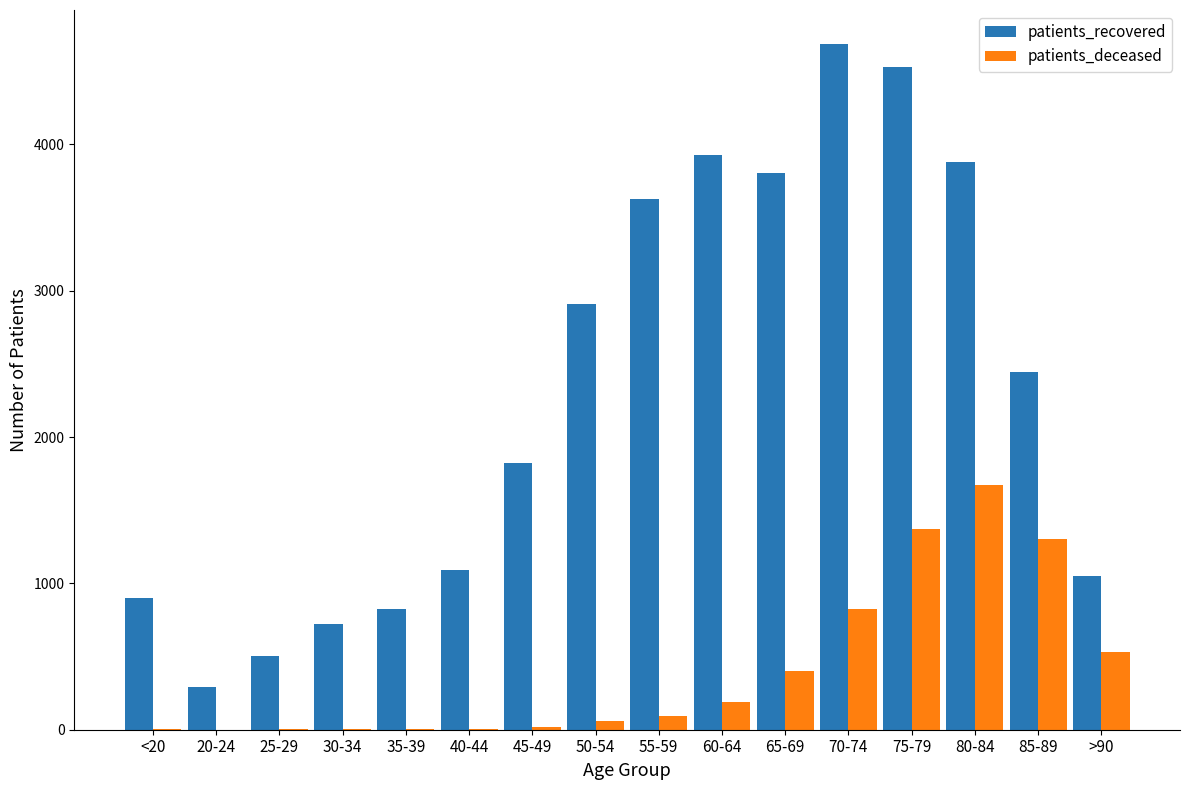

What is the greatest value displayed?

4685